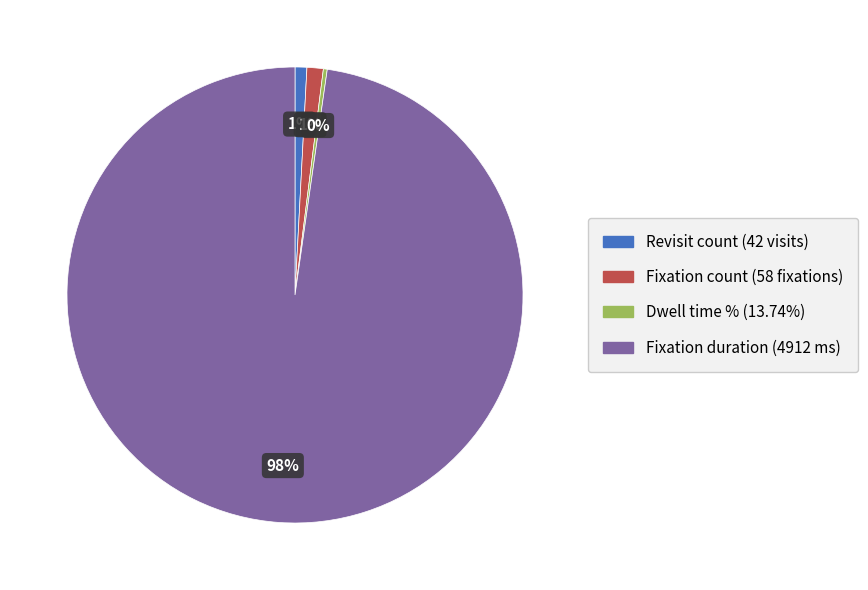

Is there any slice that represents more than half of the pie?

Yes